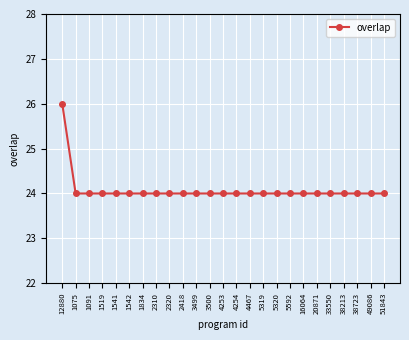

Read the value at 1542.

24